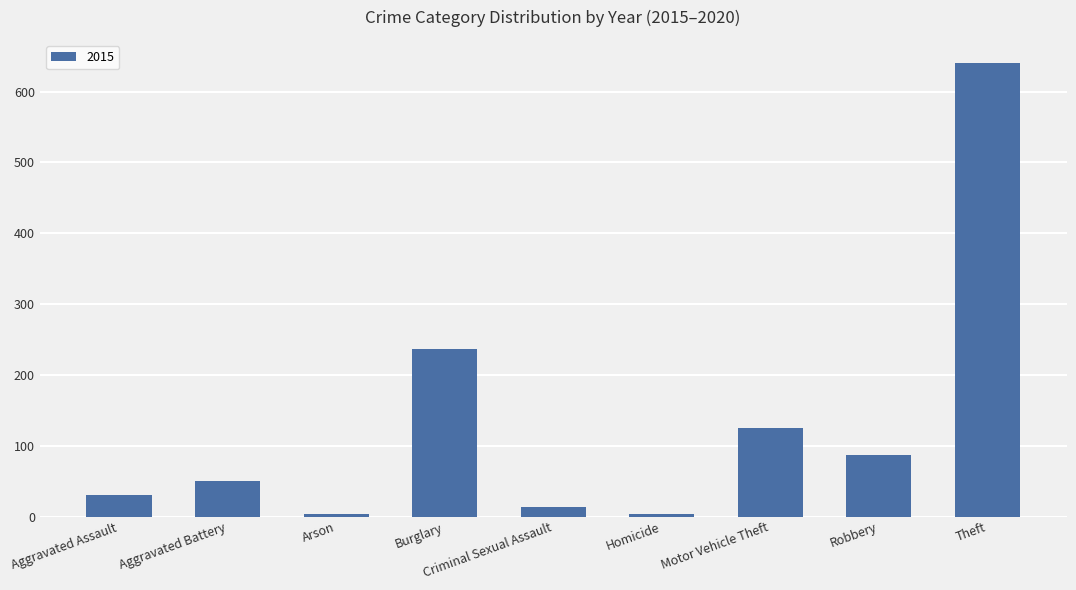

What is the sum of all values?

1190